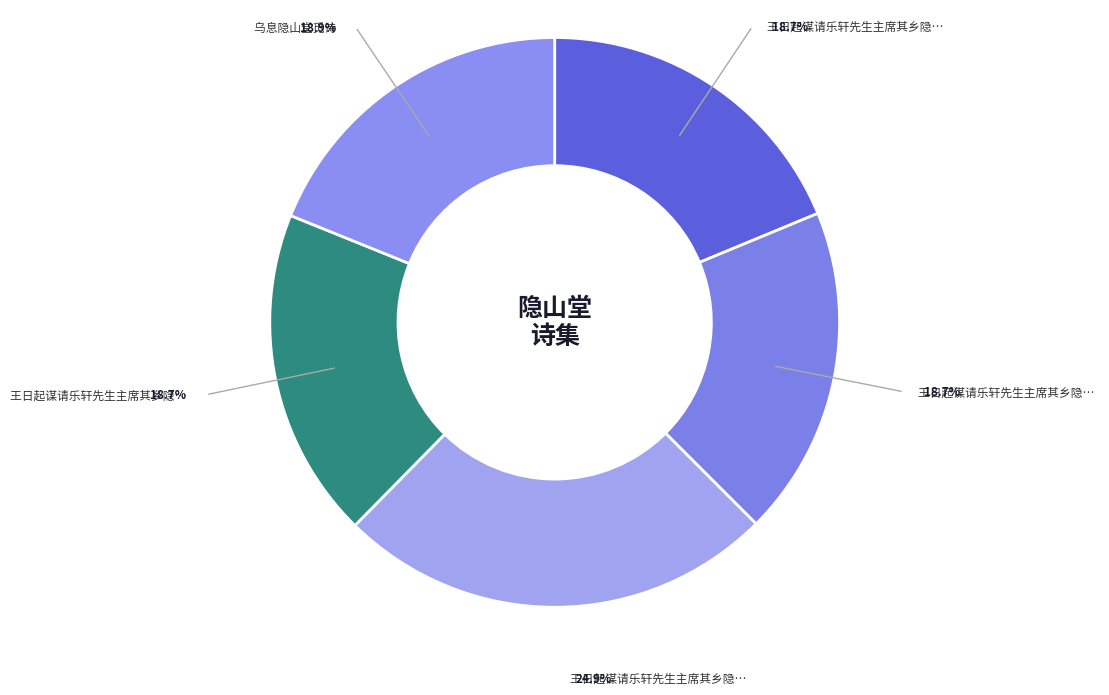

How many segments does this pie chart have?

5